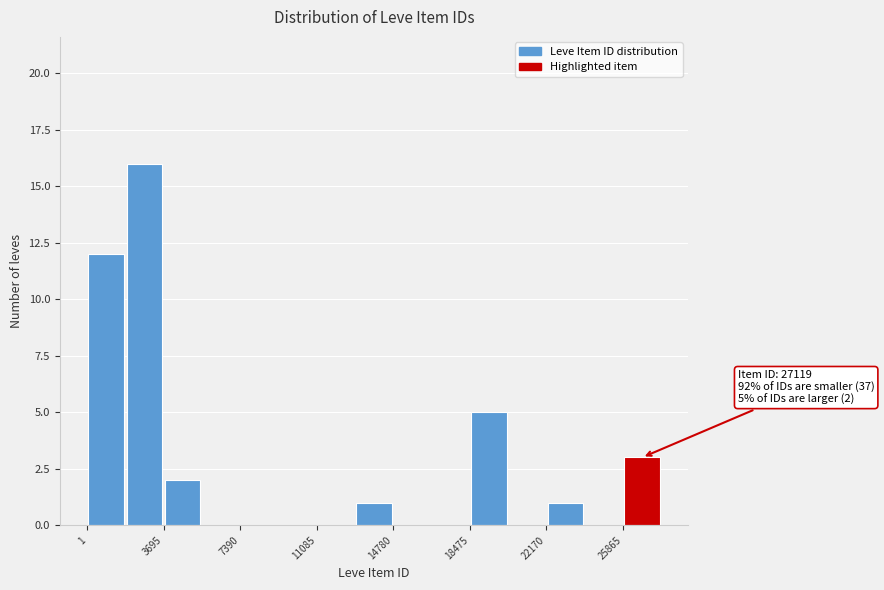

Read against the x-axis, roughly where is the centre of the tallest bar?

3000